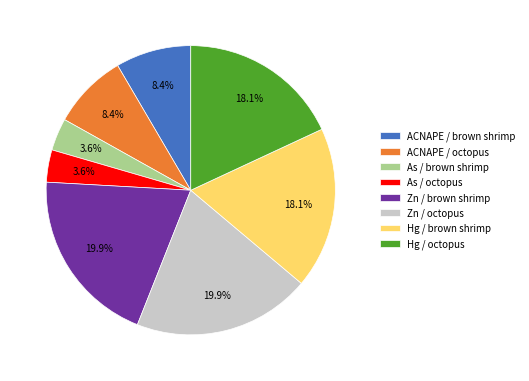

Does any single category account for the majority?

No